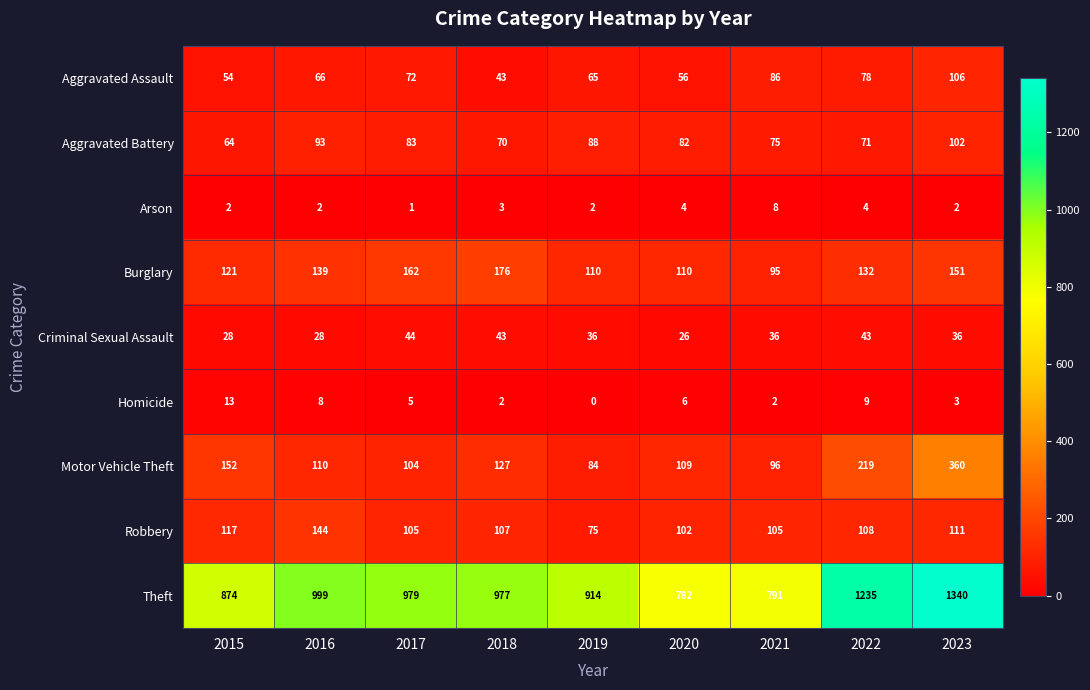

What is the minimum value for Theft?

782